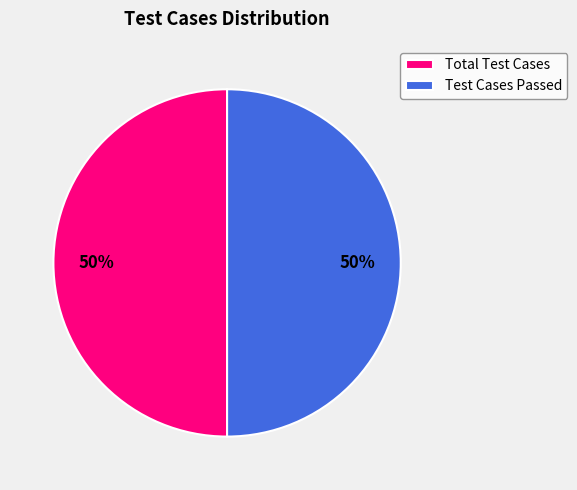

What is the ratio of the value at Test Cases Passed to the value at Total Test Cases?

1.0